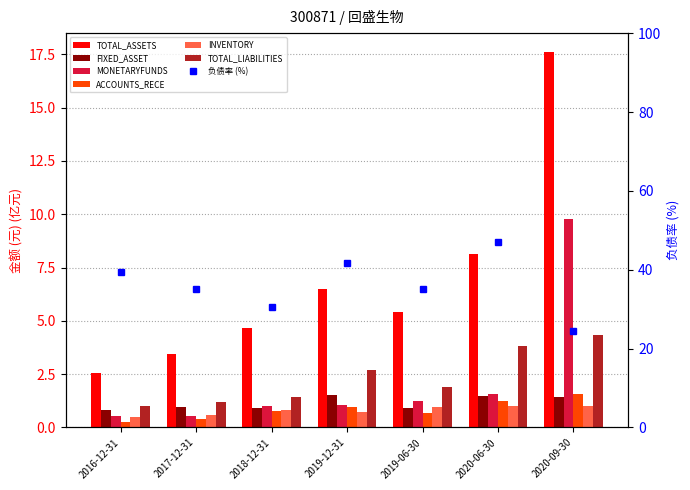

Is the value of TOTAL_LIABILITIES at 2019-06-30 greater than the value of MONETARYFUNDS at 2020-06-30?

Yes